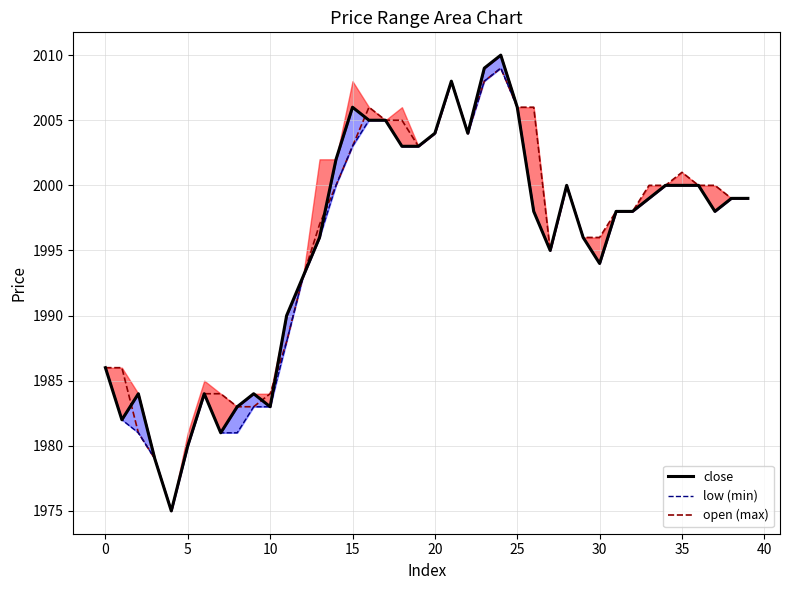

At which category is the sum across all series the highest?

24